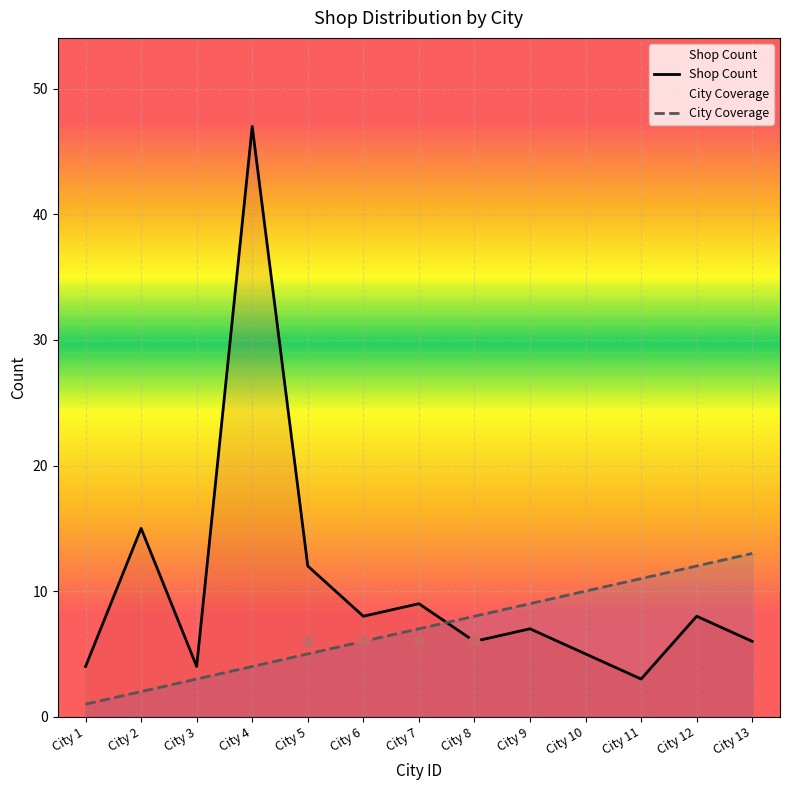

Which series has the largest total across all categories?

Shop Count